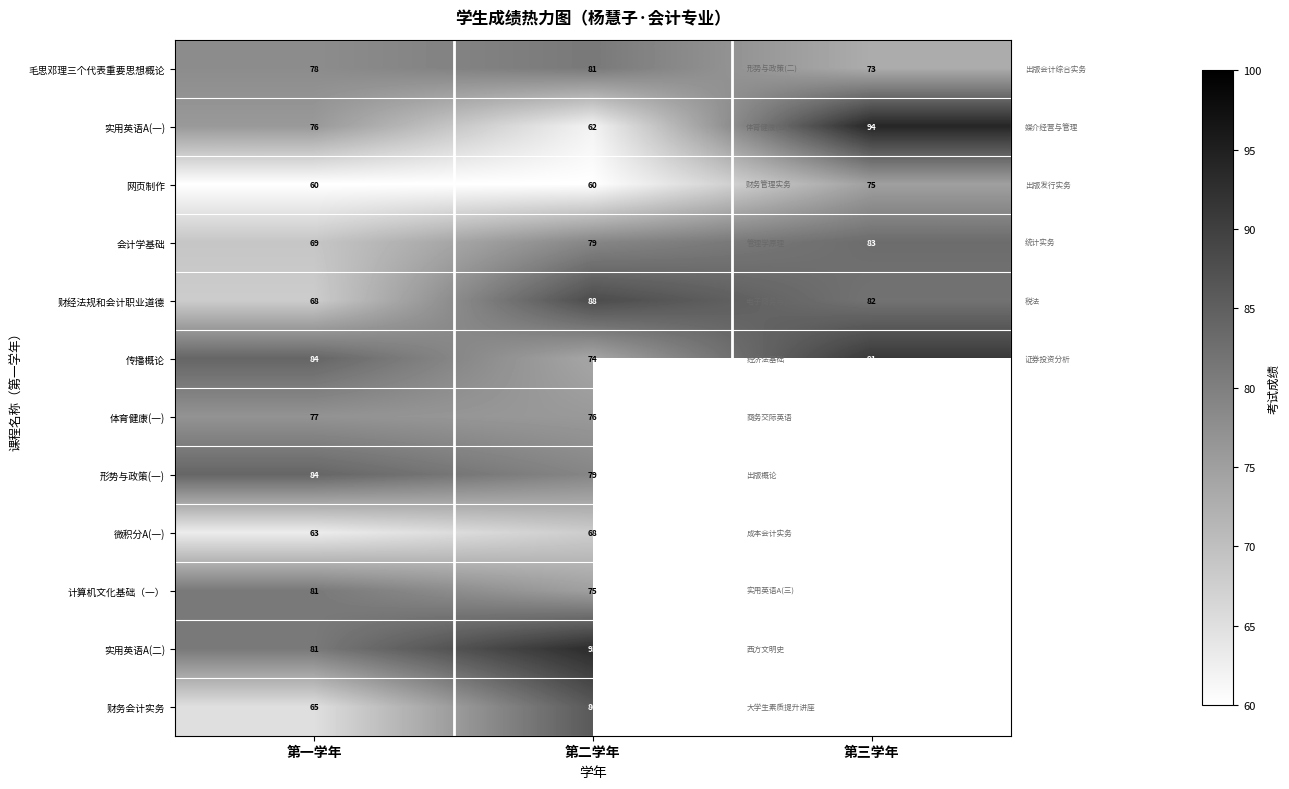

Rank the categories by 会计学基础 value from lowest to highest.

第一学年, 第二学年, 第三学年